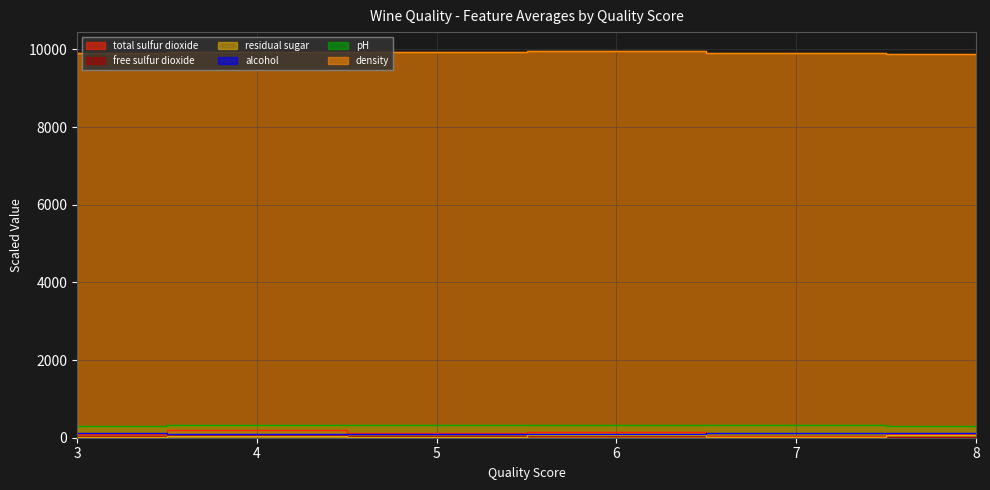

List the labels in order of free sulfur dioxide value, largest first.

4, 5, 3, 6, 7, 8